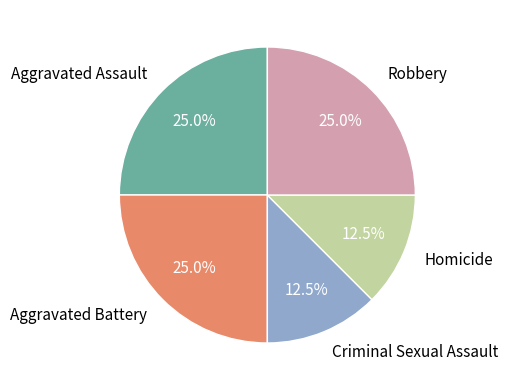

Between Aggravated Assault and Homicide, which is larger?

Aggravated Assault